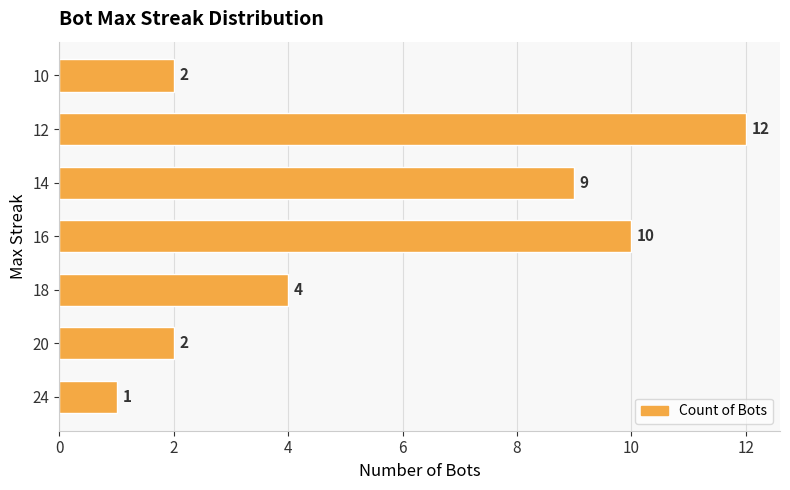

What is the sum of the values at 10 and 18?

6